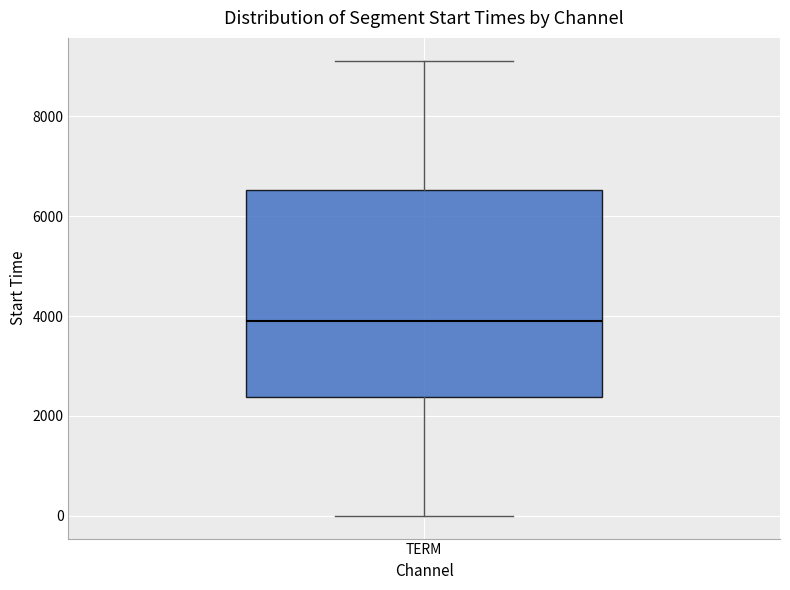

Where does the lower whisker of the box for TERM end on the y-axis? The values are not printed on the chart, so give them approximately, as read against the axis.

0